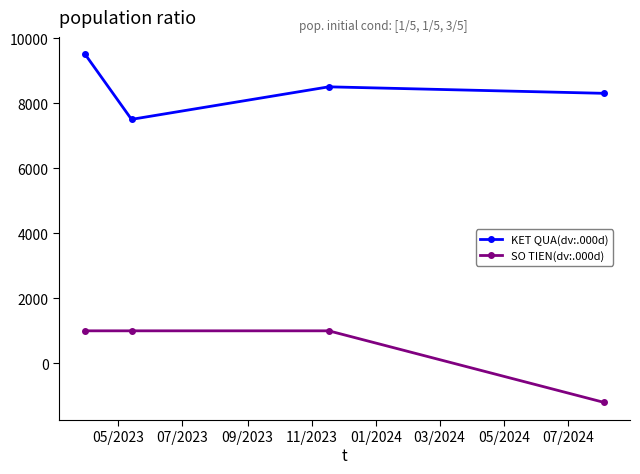

What is the value of the KET QUA(dv:.000d) point at the 3rd from the left?

8500